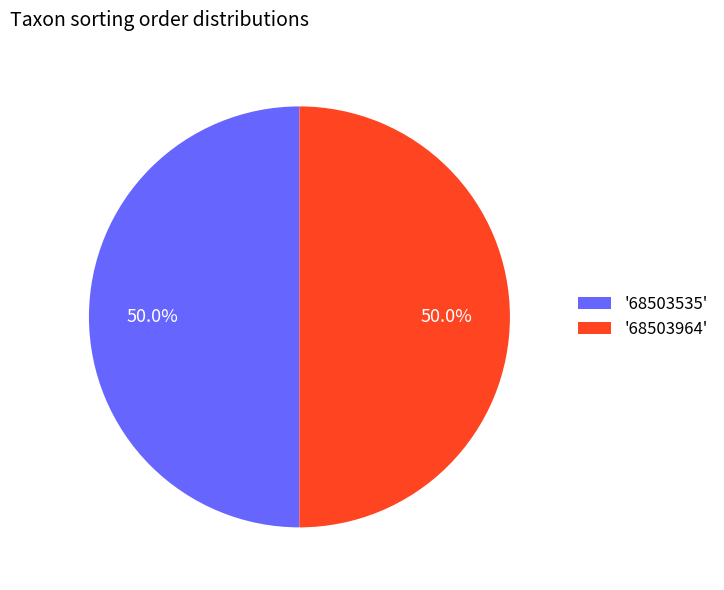

Combined, what portion of the pie is '68503535' and '68503964'?

100.0%